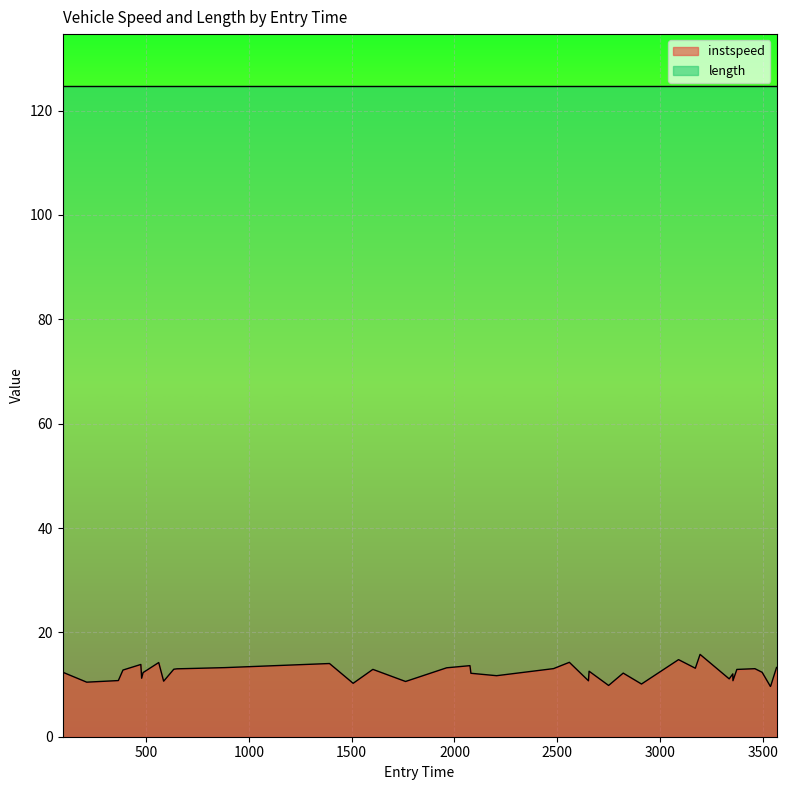

Where is the first local minimum?

210.6746530635466